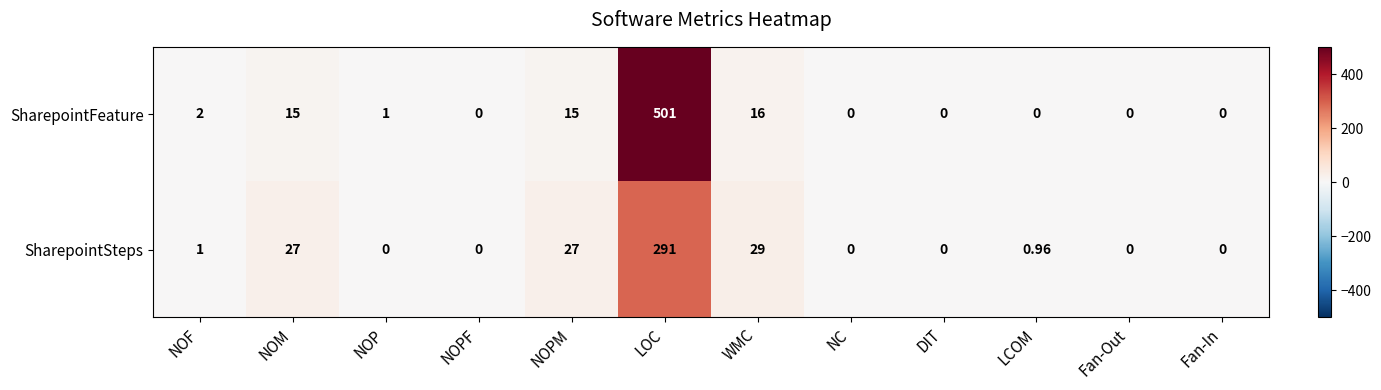

Where does the SharepointFeature series first go above 1?

NOF